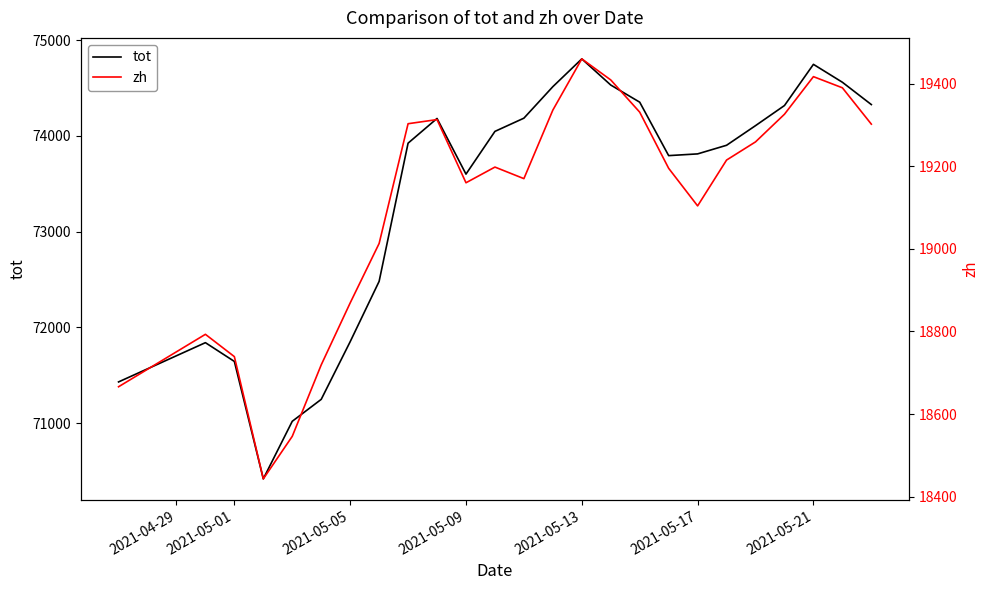

True or false: tot and zh intersect in this chart.

False